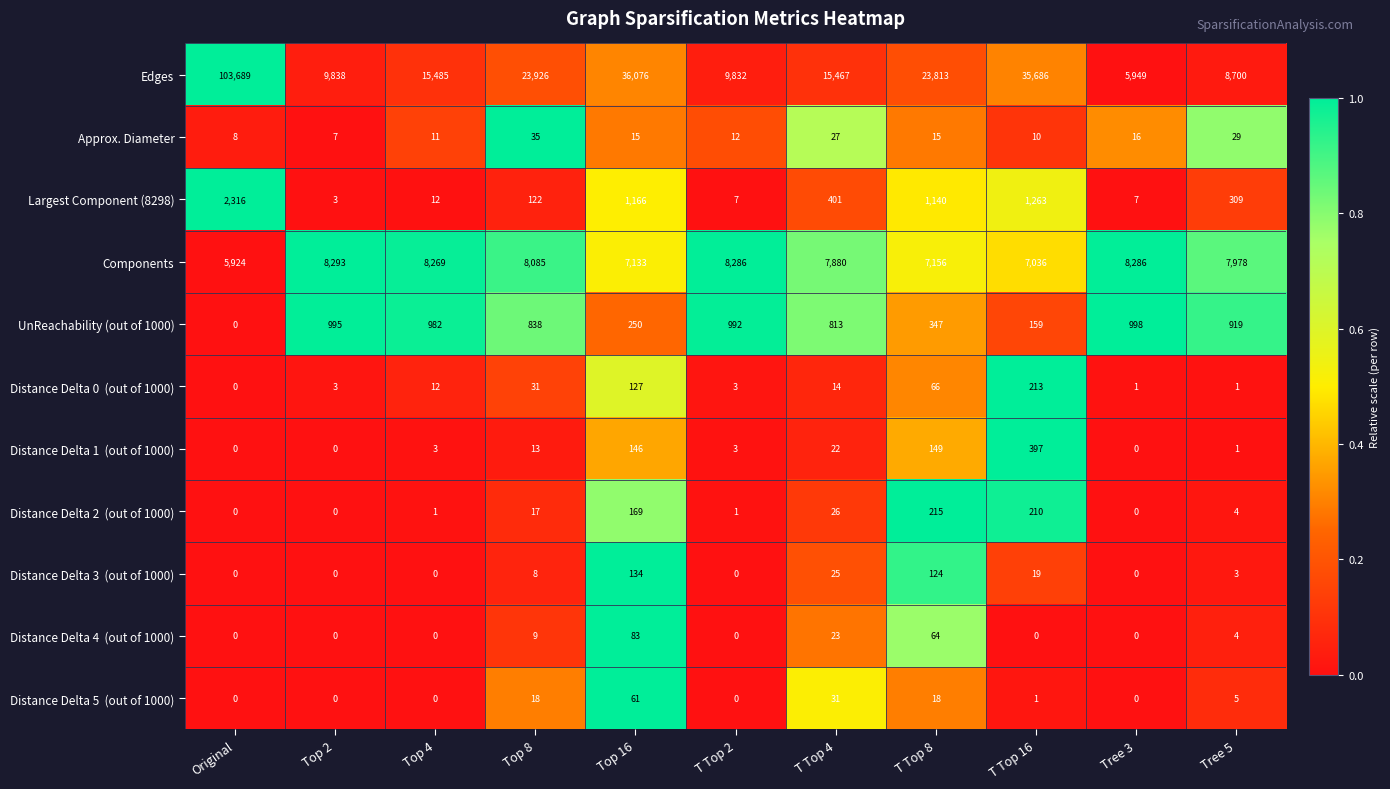

At which label is UnReachability (out of 1000) closest to 499?

T Top 8